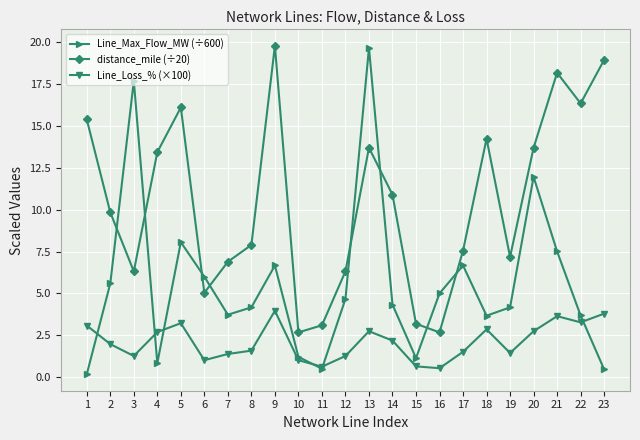

Between 2 and 10, which series saw the biggest shift?

distance_mile (÷20)